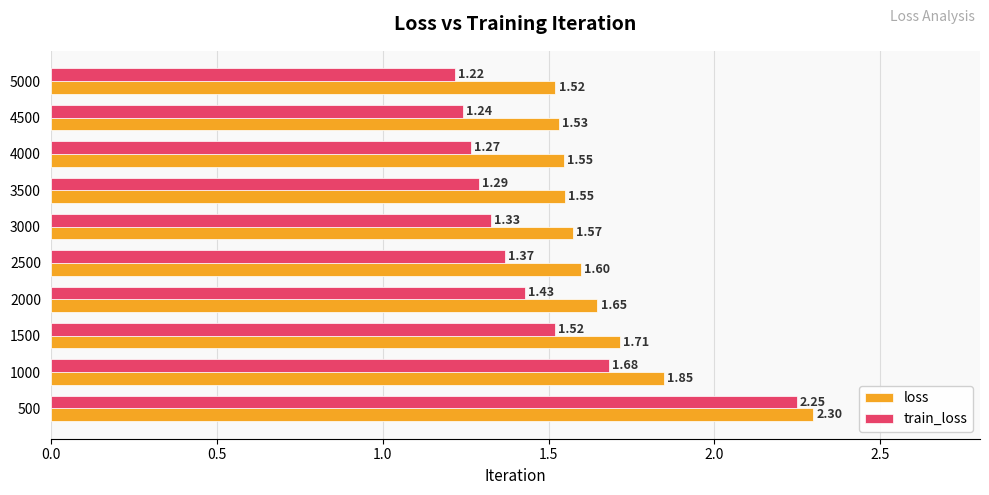

What is the sum of the loss values at 4000 and 1500?

3.3